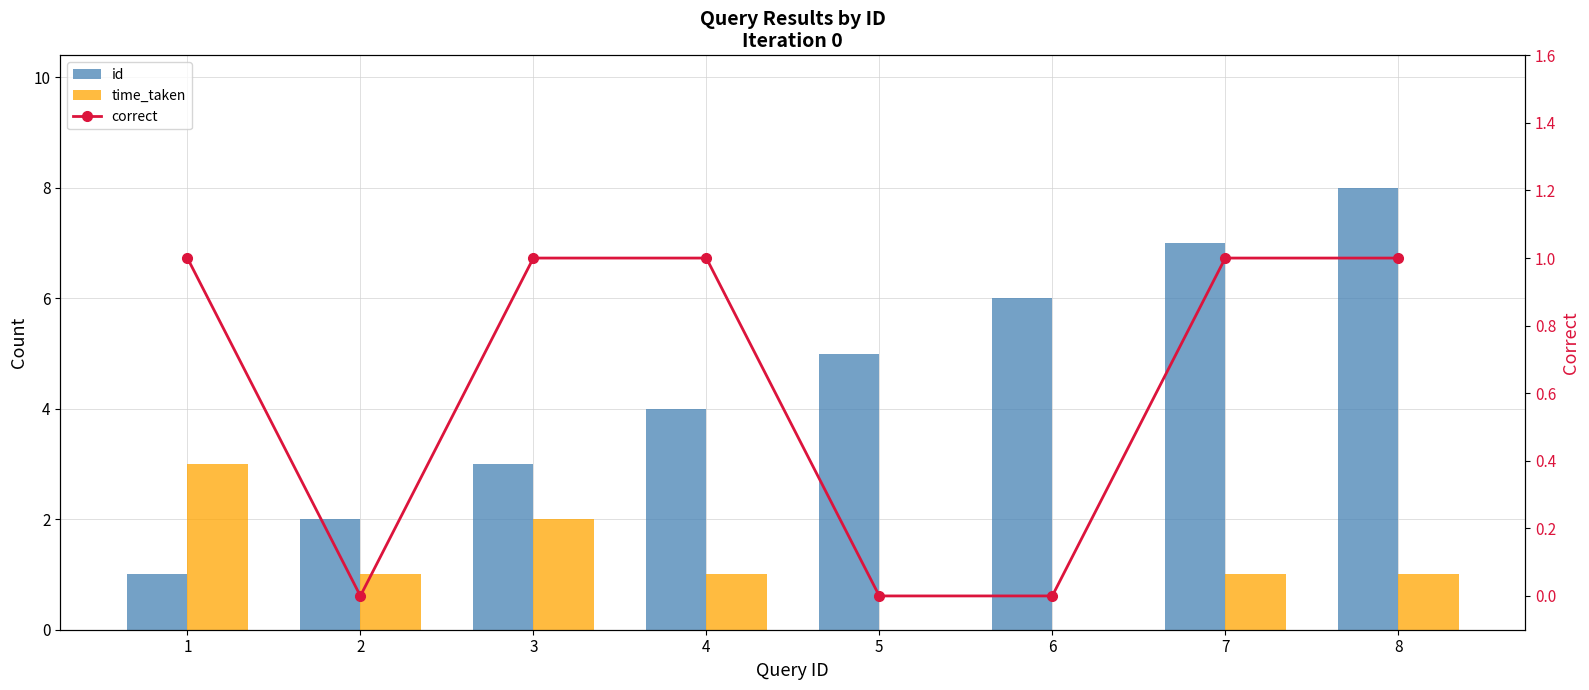

What are all the series names shown in the legend?

id, time_taken, correct